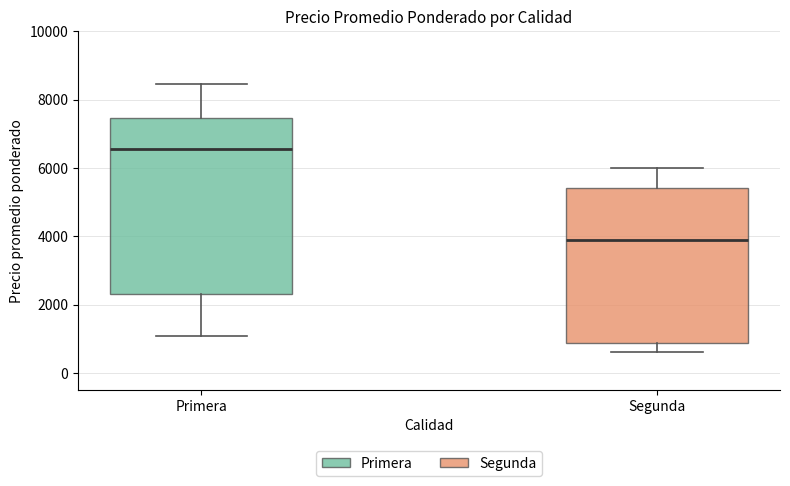

Where is the upper edge of the box for Segunda on the y-axis? The values are not printed on the chart, so give them approximately, as read against the axis.

5400